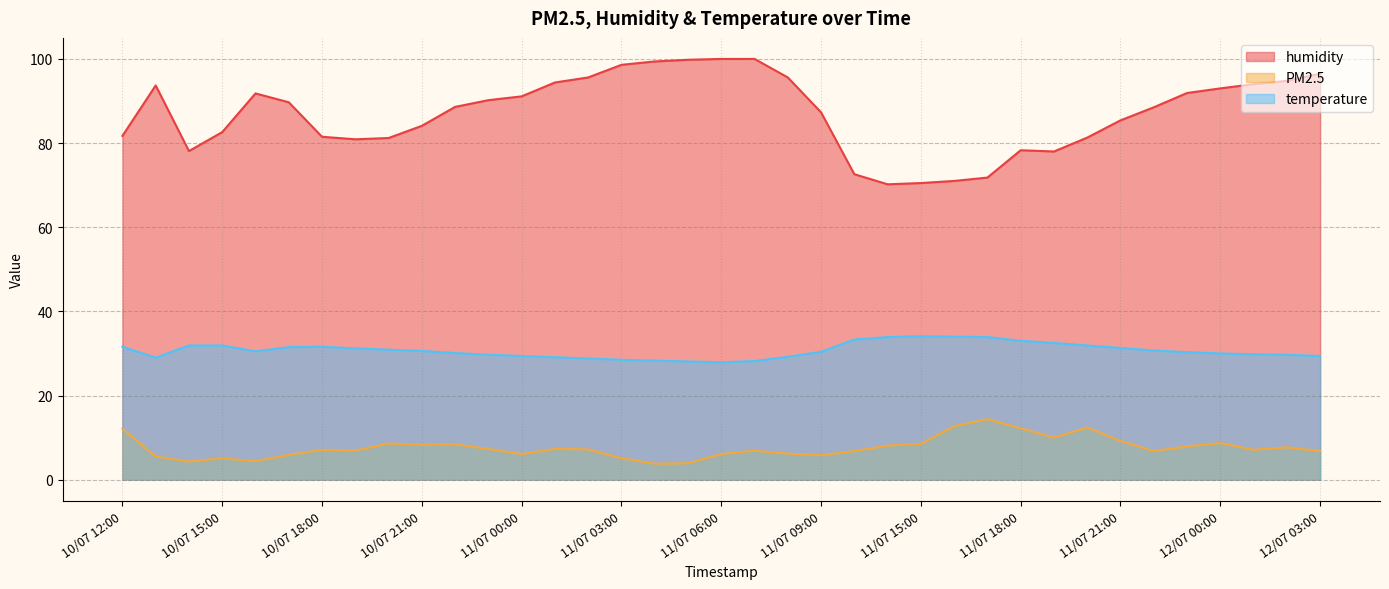

Which series has the largest total across all categories?

humidity